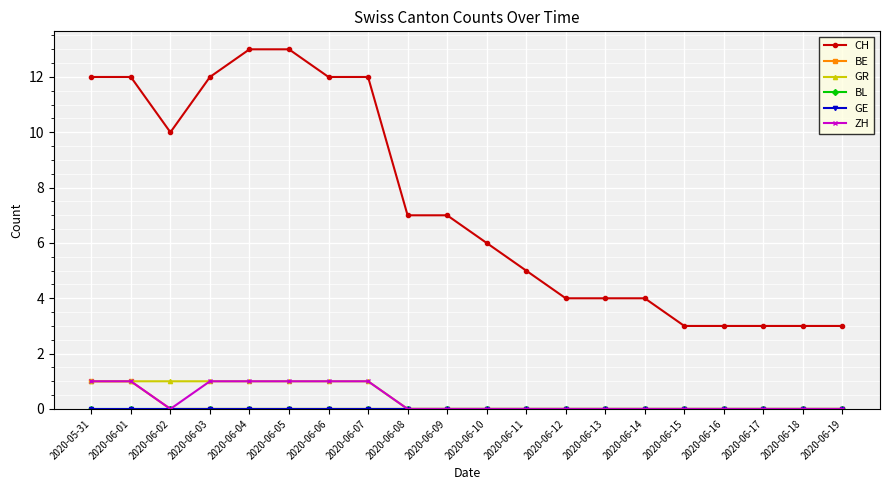

True or false: BE has a value of 0 at 2020-06-01.

False